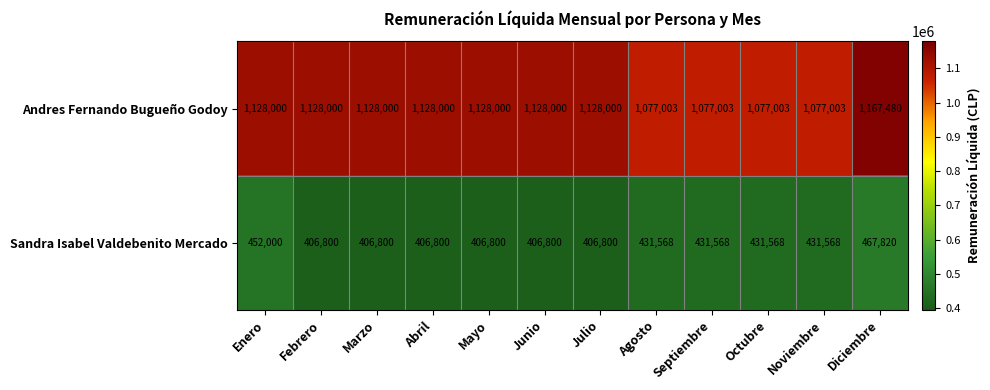

At Julio, list the series in order from largest to smallest.

Andres Fernando Bugueño Godoy, Sandra Isabel Valdebenito Mercado